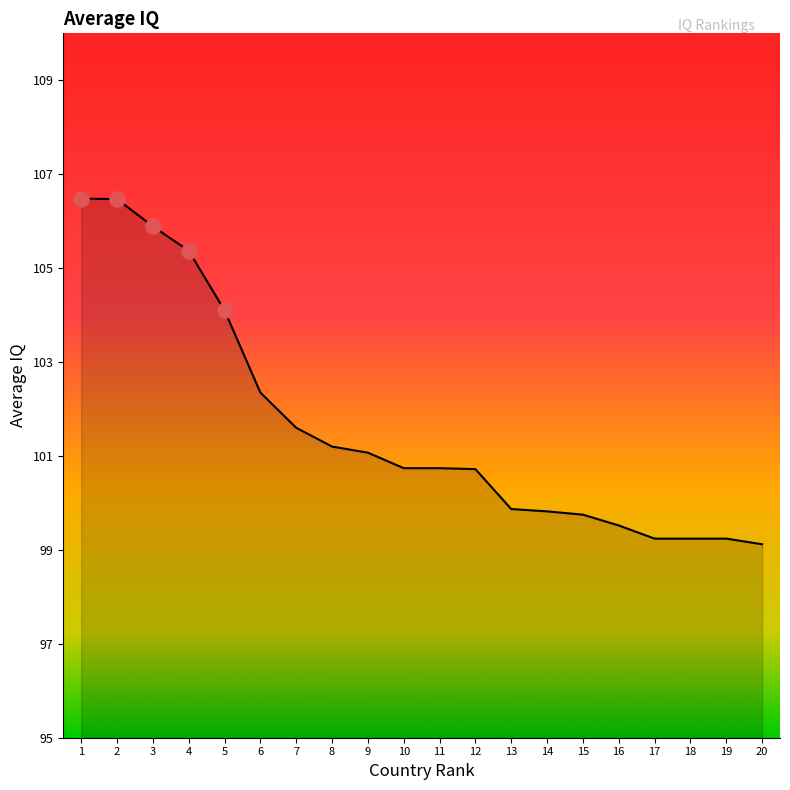

Approximately how many times larger is the value at 5 compared to 11?

1.0